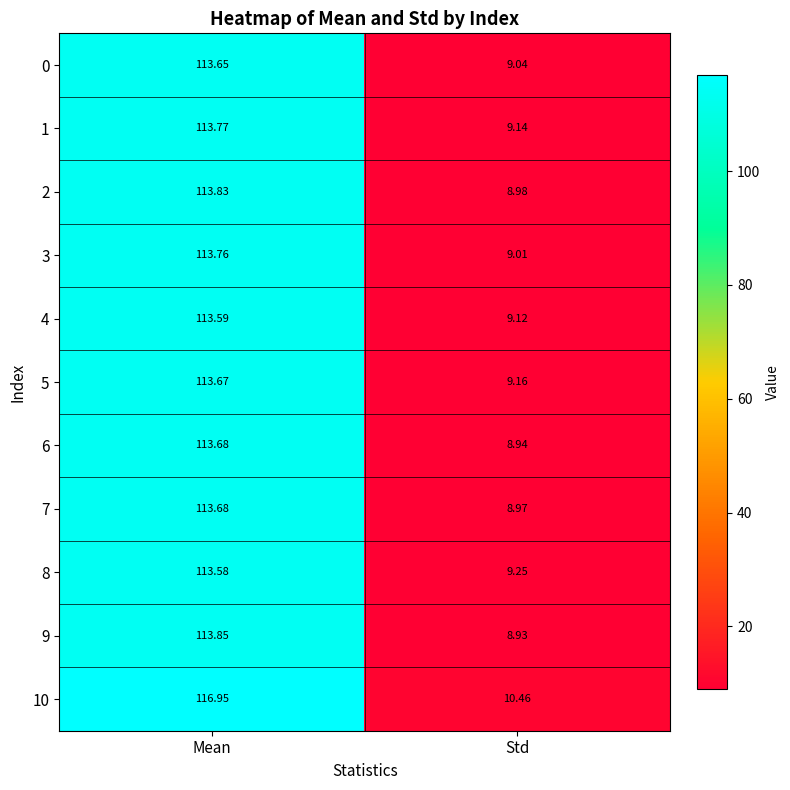

Where is 9 nearest to the value 61?

Std